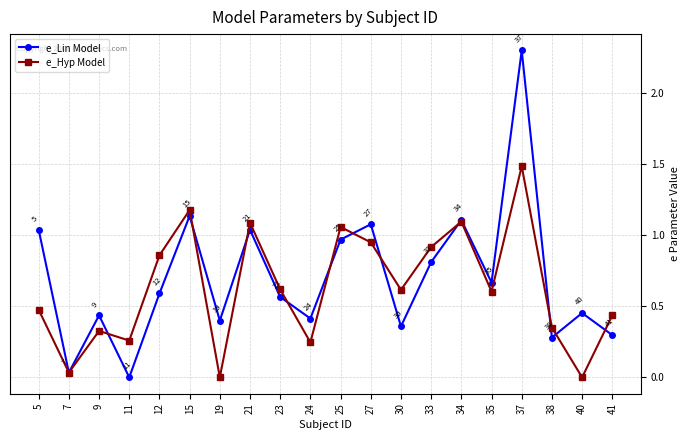

Is the value of e_Lin Model at 40 greater than the value of e_Hyp Model at 30?

No